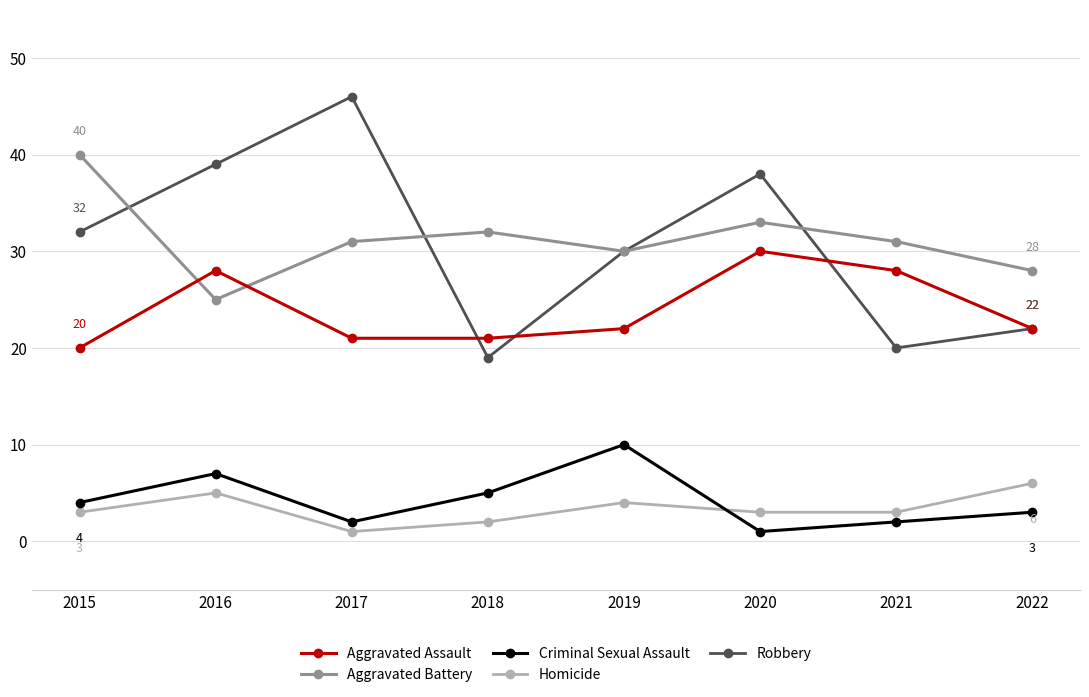

Reading right to left, extract all data points from this chart.

Aggravated Assault: 2022=22	2021=28	2020=30	2019=22	2018=21	2017=21	2016=28	2015=20
Aggravated Battery: 2022=28	2021=31	2020=33	2019=30	2018=32	2017=31	2016=25	2015=40
Criminal Sexual Assault: 2022=3	2021=2	2020=1	2019=10	2018=5	2017=2	2016=7	2015=4
Homicide: 2022=6	2021=3	2020=3	2019=4	2018=2	2017=1	2016=5	2015=3
Robbery: 2022=22	2021=20	2020=38	2019=30	2018=19	2017=46	2016=39	2015=32